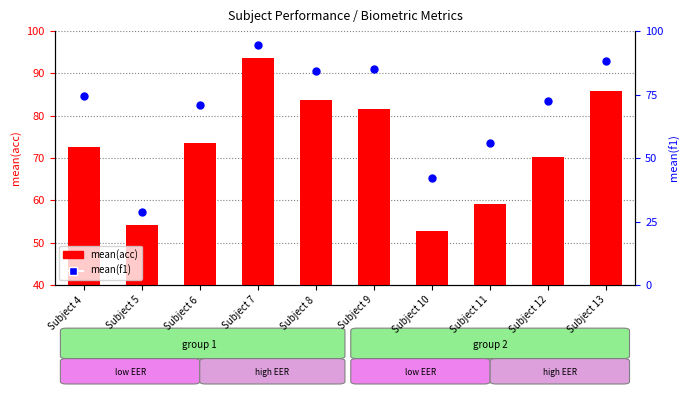

Which series contains the lowest Y value?

mean(acc)